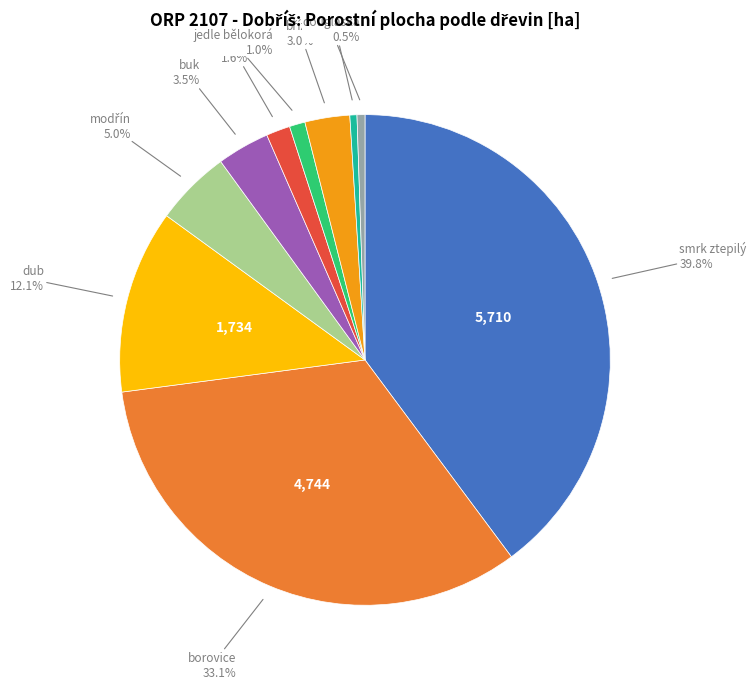

Is there any slice that represents more than half of the pie?

No